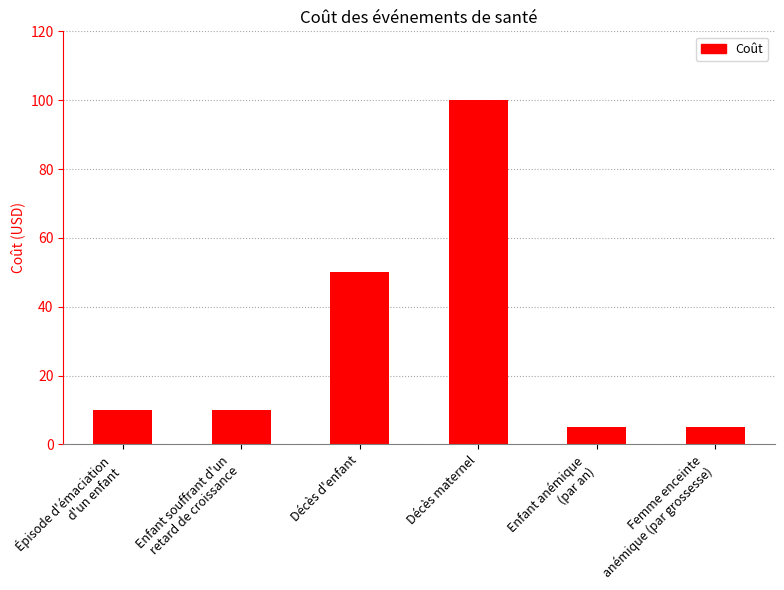

Are the bars grouped side by side (vs. stacked)?

No